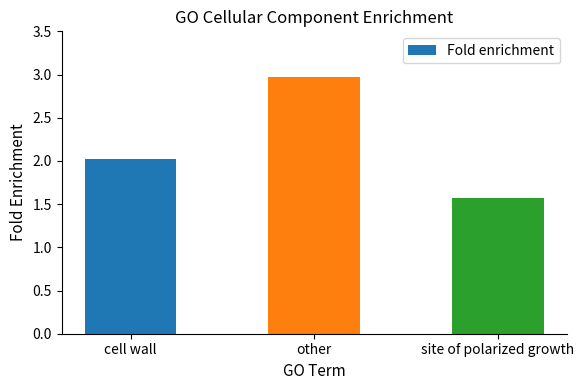

Rank the categories by value from highest to lowest.

other, cell wall, site of polarized growth